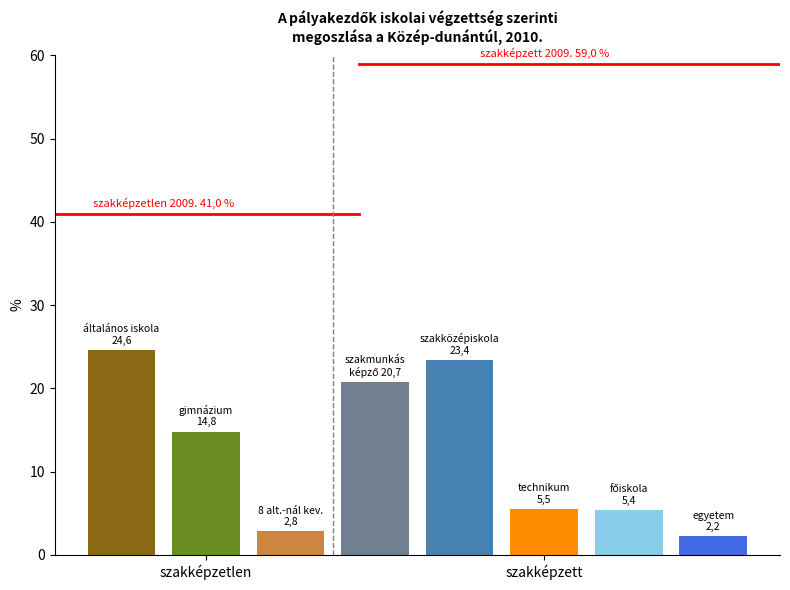

What are all the series names shown in the legend?

szakképzetlen 2009. 41,0 %, szakképzett 2009. 59,0 %